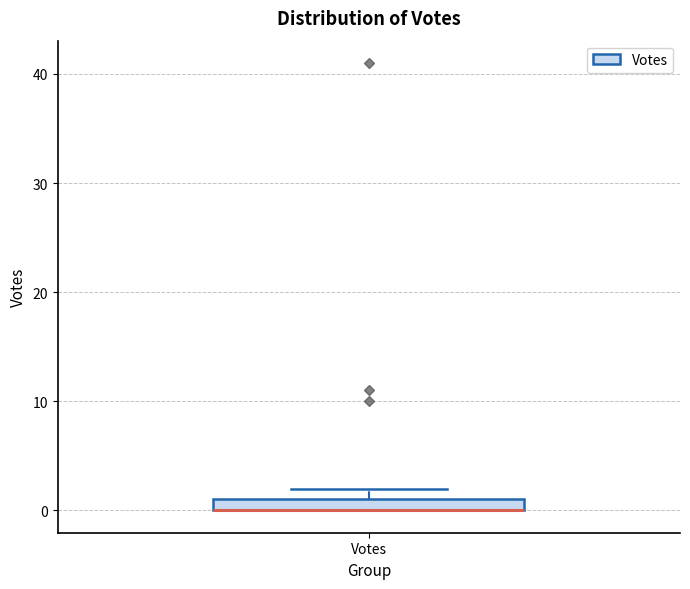

Where is the lower edge of the box for Votes on the y-axis? The values are not printed on the chart, so give them approximately, as read against the axis.

0